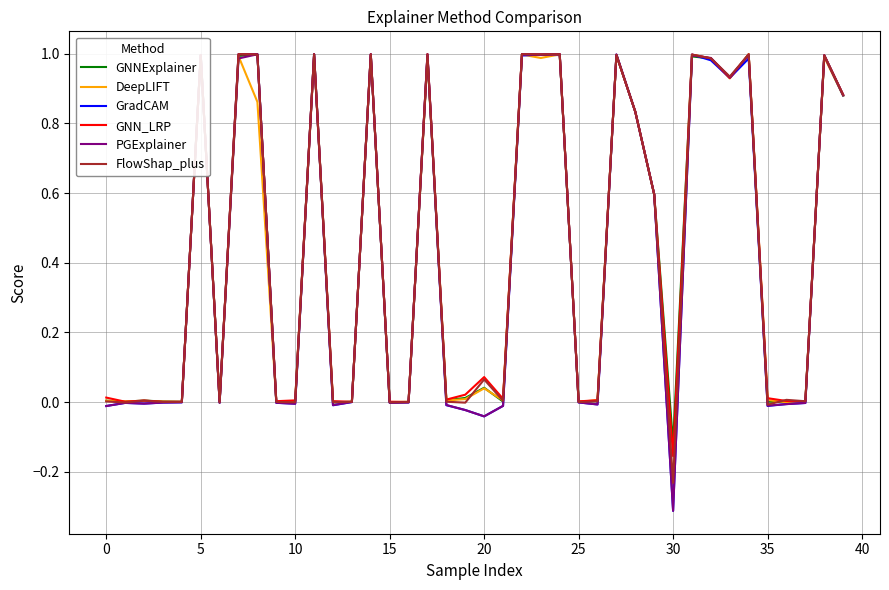

Does the chart have visible grid lines?

Yes